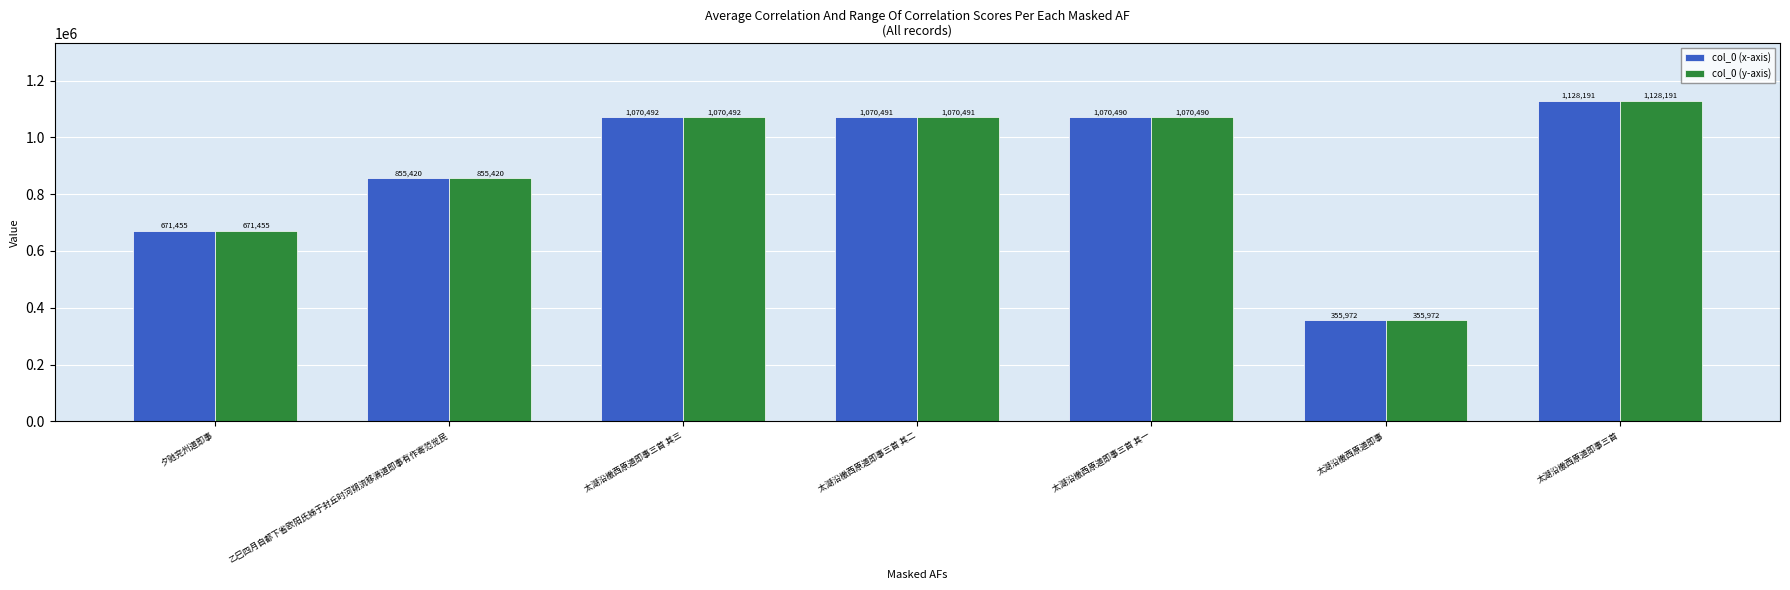

What is the difference between the col_0 (y-axis) values at 太湖沿檄西原道即事三首 其三 and 太湖沿檄西原道即事?

714520